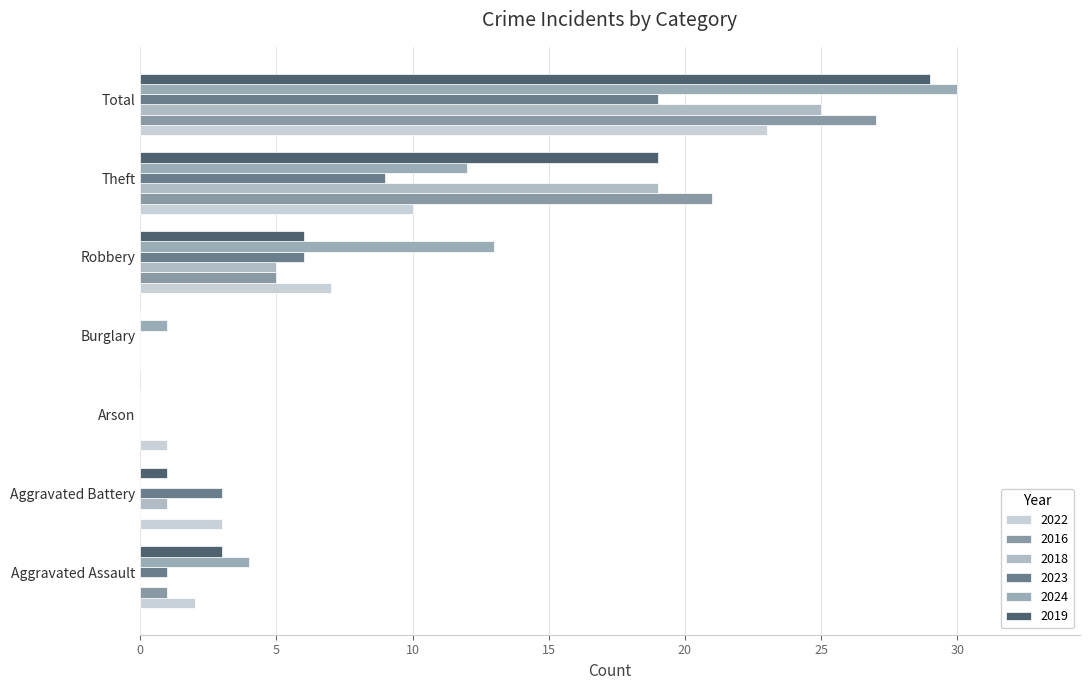

What is the sum of all 2022 values?

46